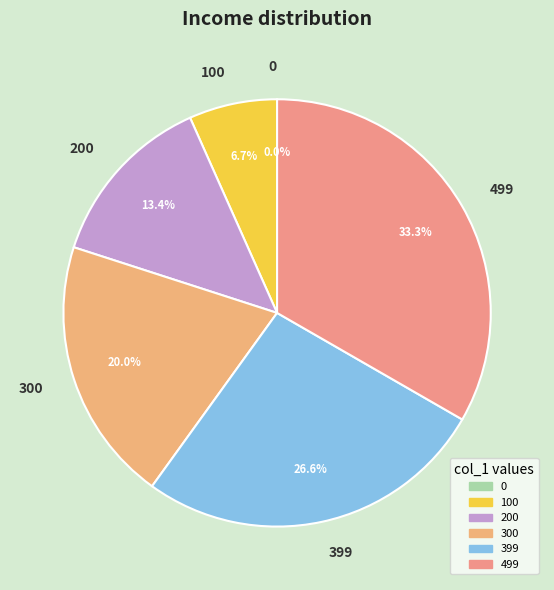

Count the number of slices in the pie.

6